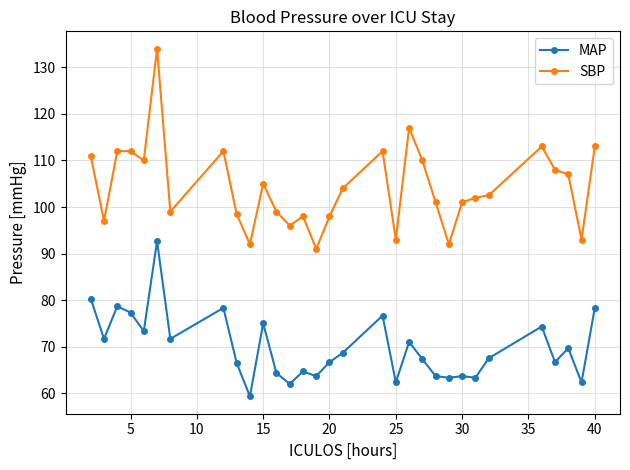

How many data points in MAP are less than 67?

14